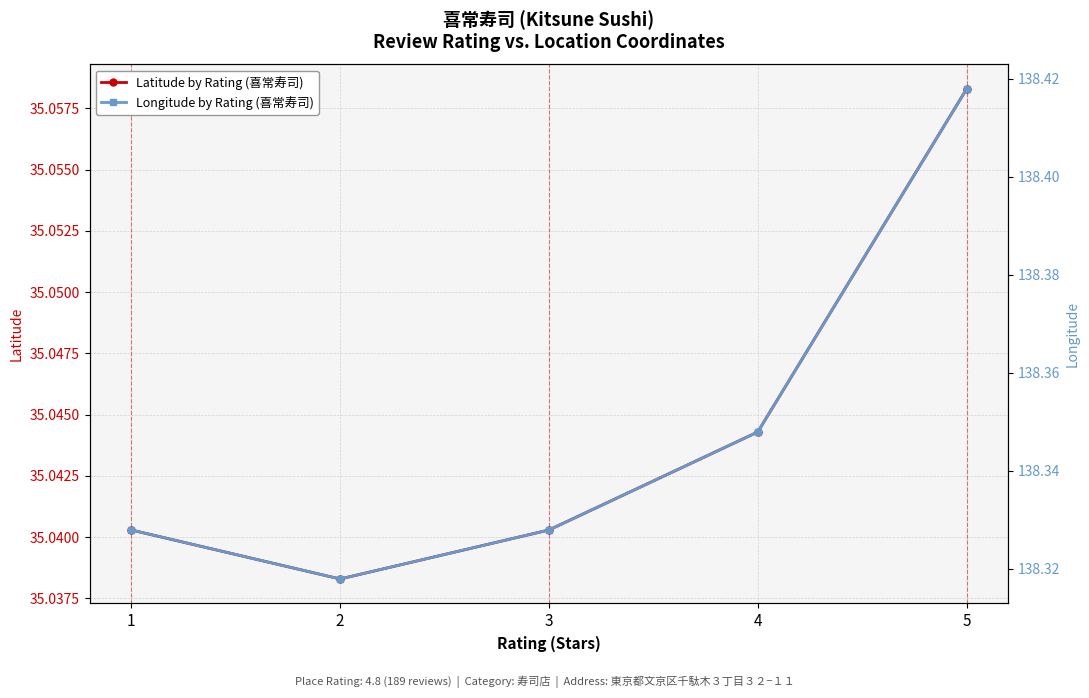

What are all the series names shown in the legend?

Latitude by Rating (喜常寿司), Longitude by Rating (喜常寿司)